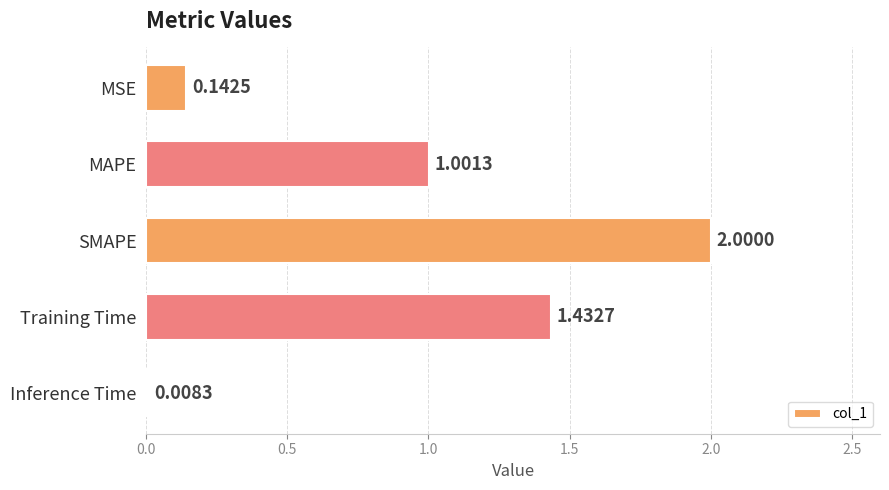

Does the chart contain any negative values?

No